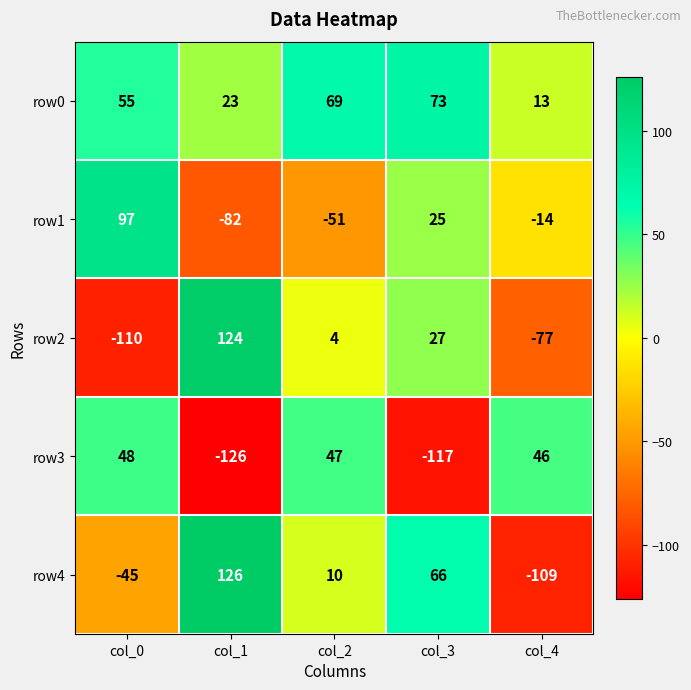

Between col_3 and col_4, which series saw the biggest shift?

row4